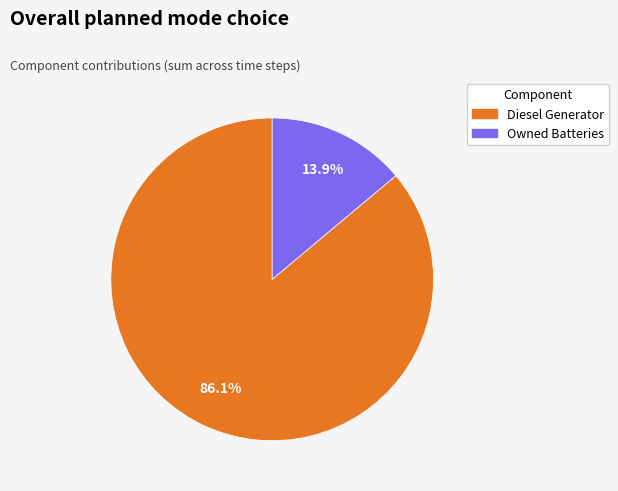

Is there any slice that represents more than half of the pie?

Yes